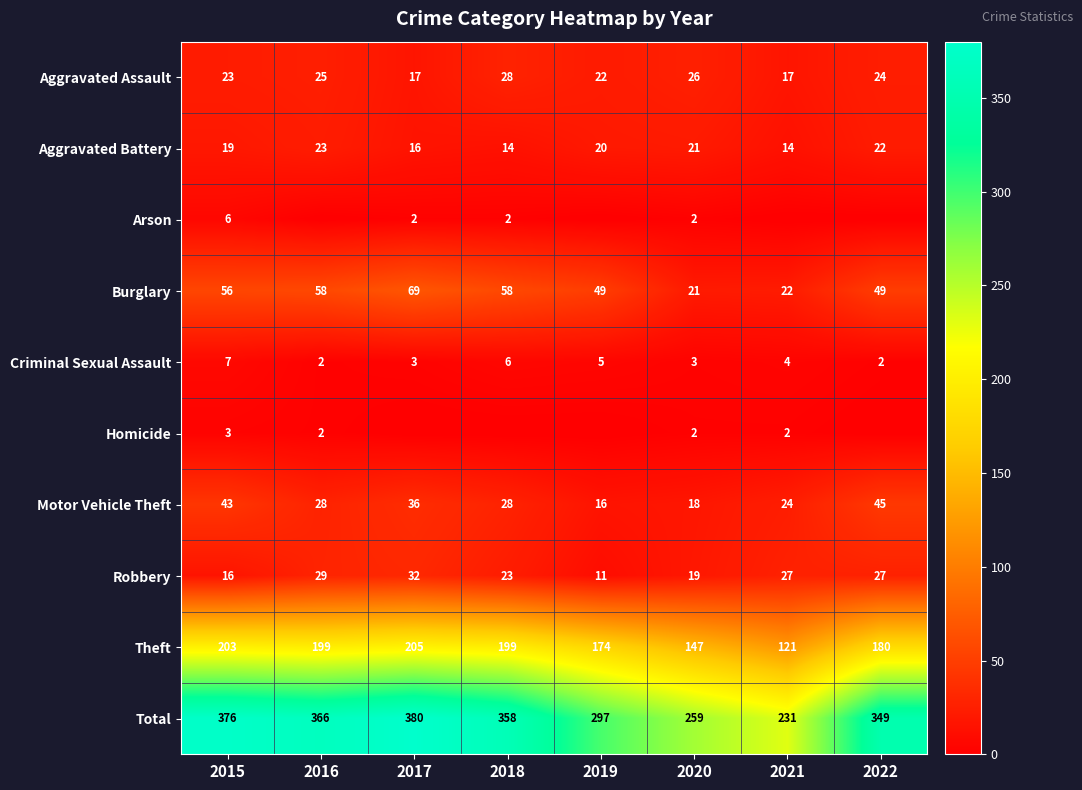

True or false: Total has a value of 358 at 2018.

True